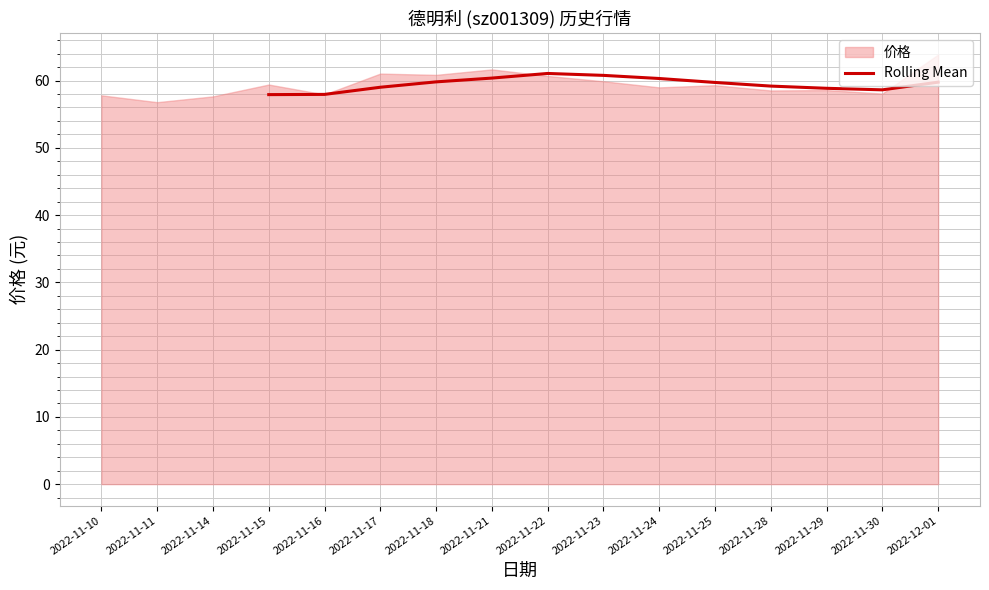

What is the ratio of the value at 2022-11-28 to the value at 2022-11-17?

1.0